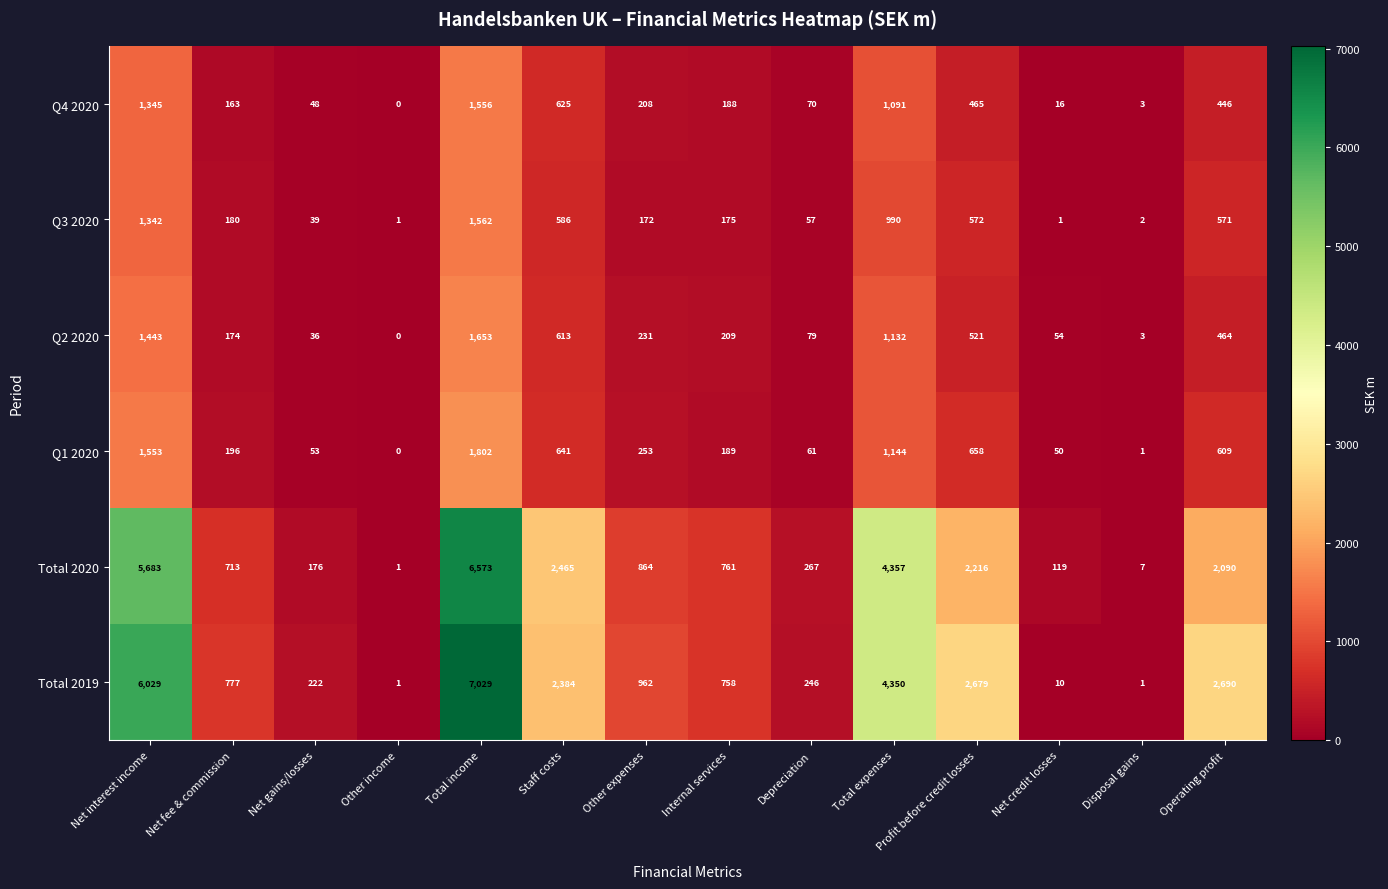

What is the difference between the second highest and second lowest values in the Q2 2020 series?

1440